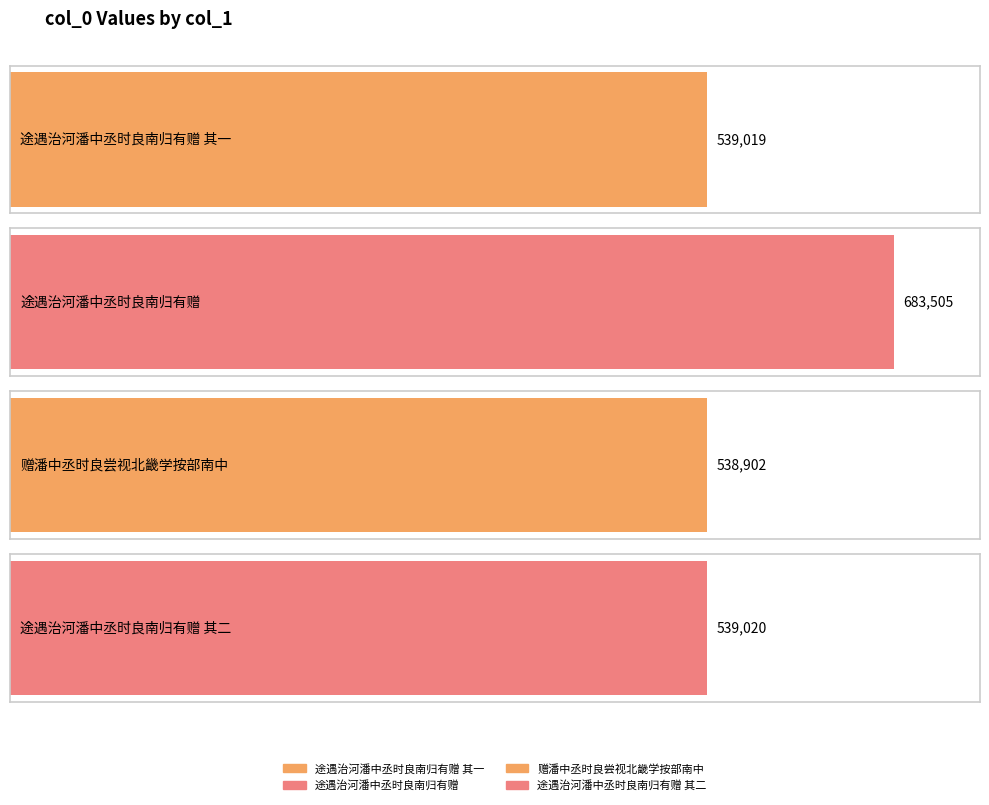

Between 赠潘中丞时良尝视北畿学按部南中 and 途遇治河潘中丞时良南归有赠, which is larger?

途遇治河潘中丞时良南归有赠